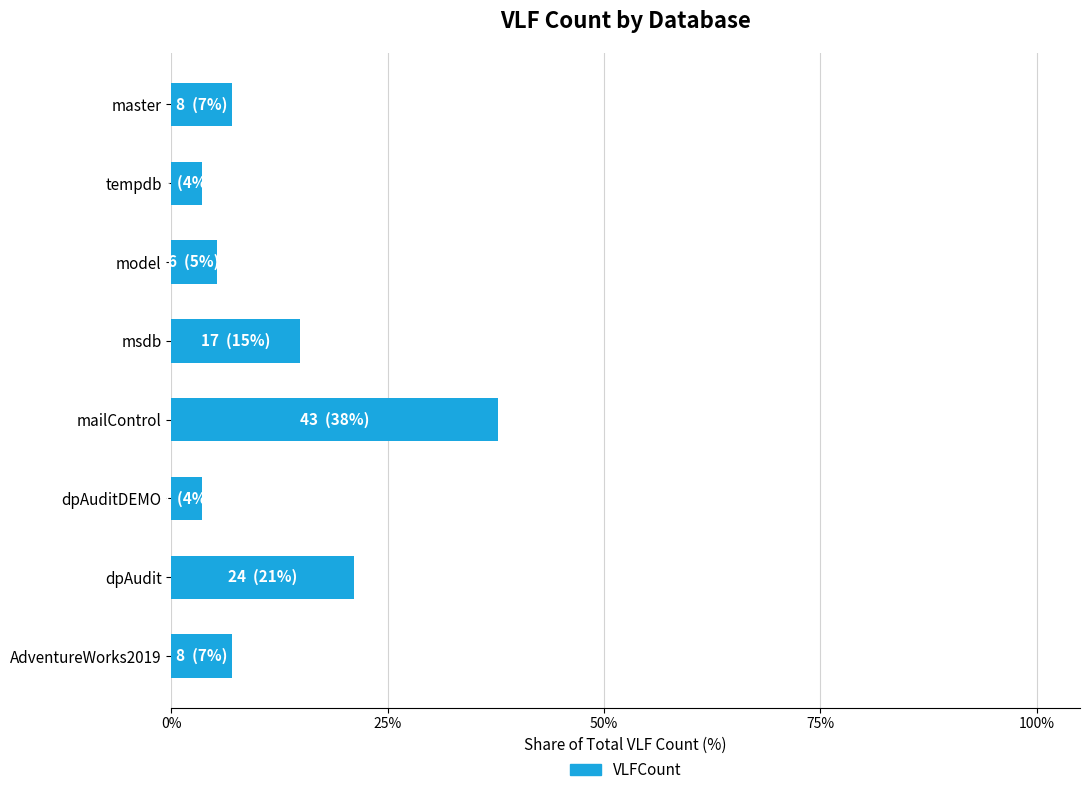

Approximately how many times larger is the value at msdb compared to master?

2.1